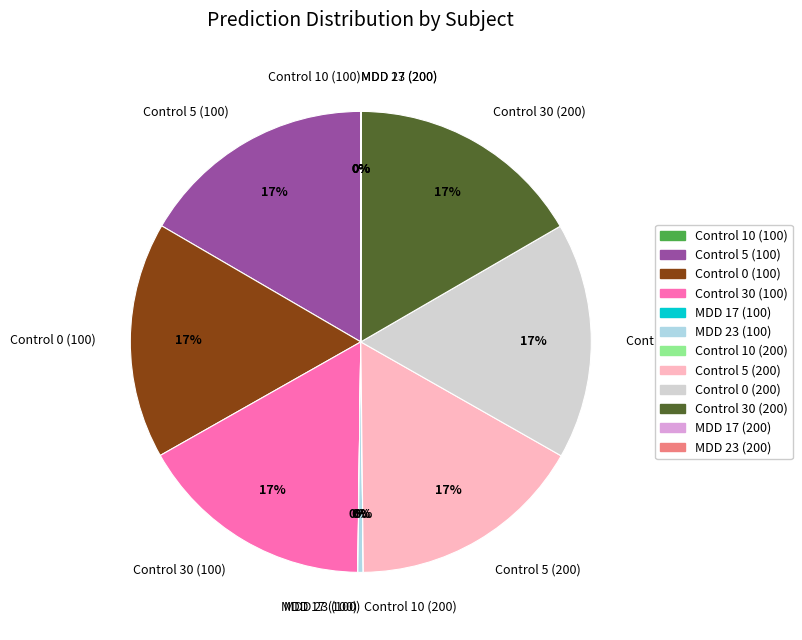

Is it true that Control 30 (100) is 17% of the pie?

True